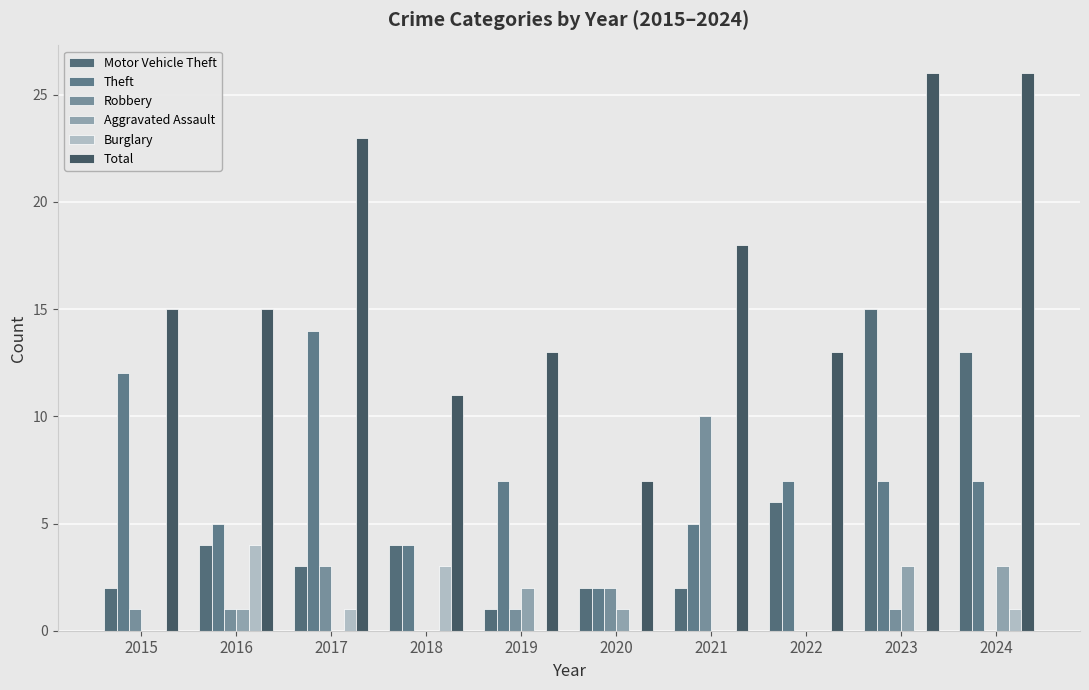

What is the average value of the Total series?

17